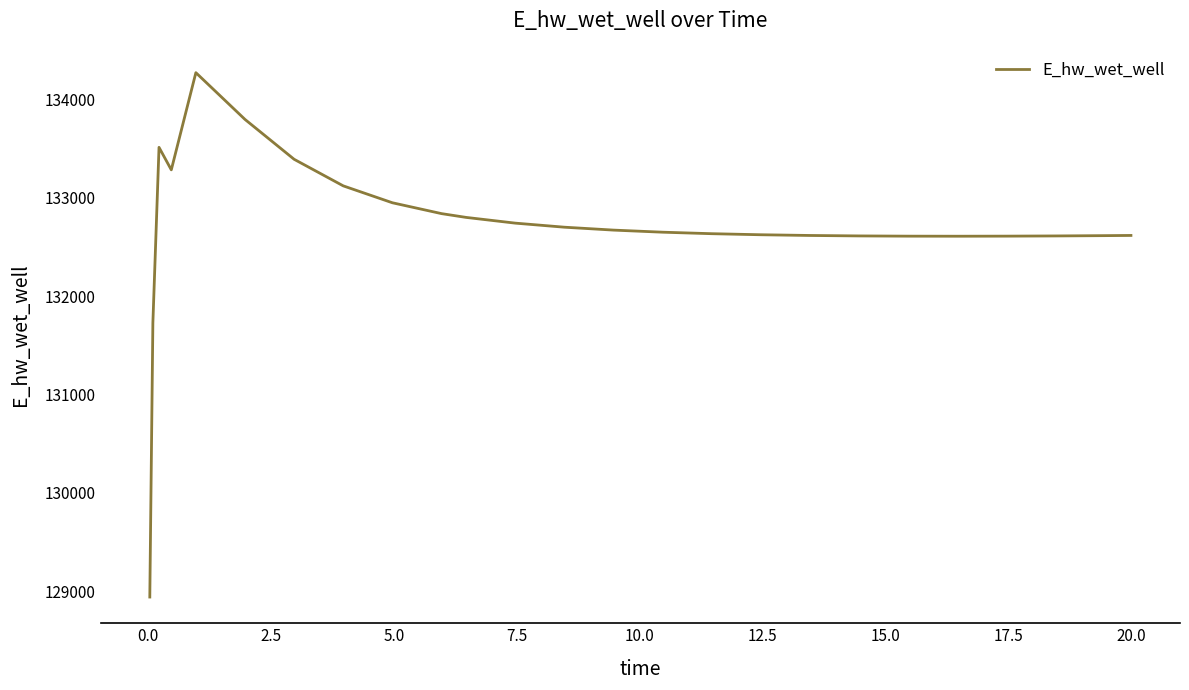

What is the maximum value shown in the chart?

134271.8